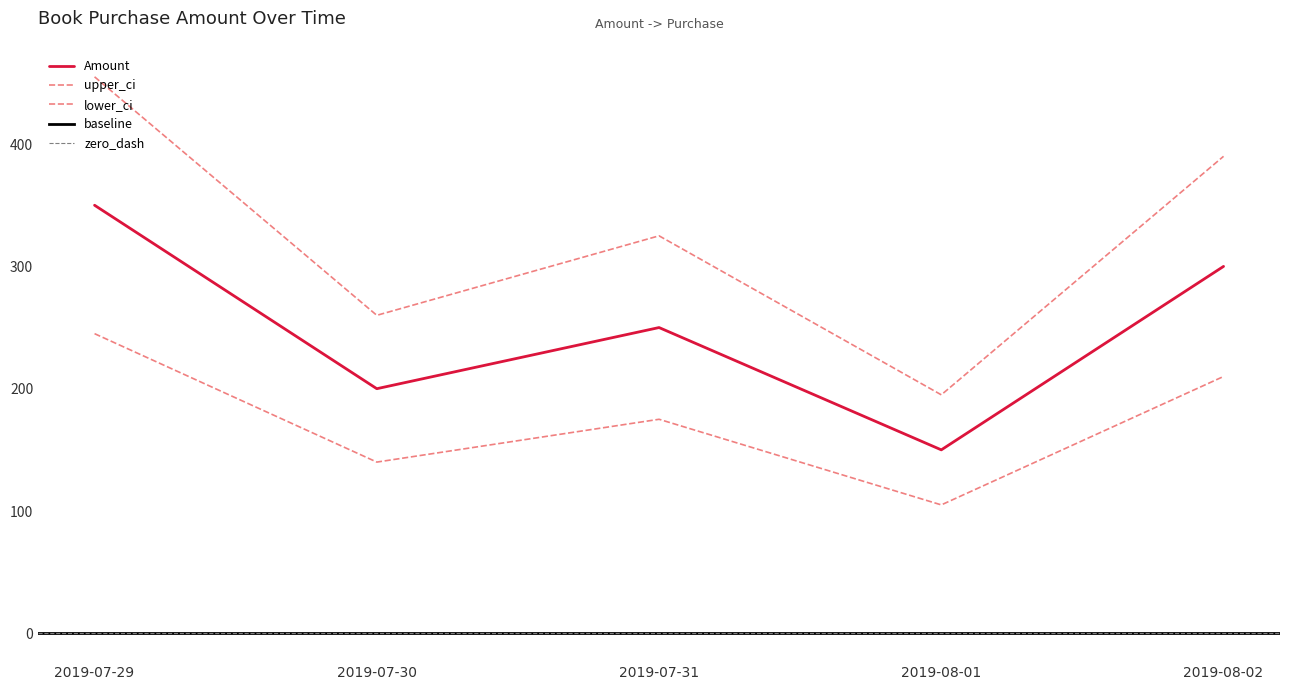

Reading left to right, transcribe all the data shown in this chart.

2019-07-29=350	2019-07-30=200	2019-07-31=250	2019-08-01=150	2019-08-02=300